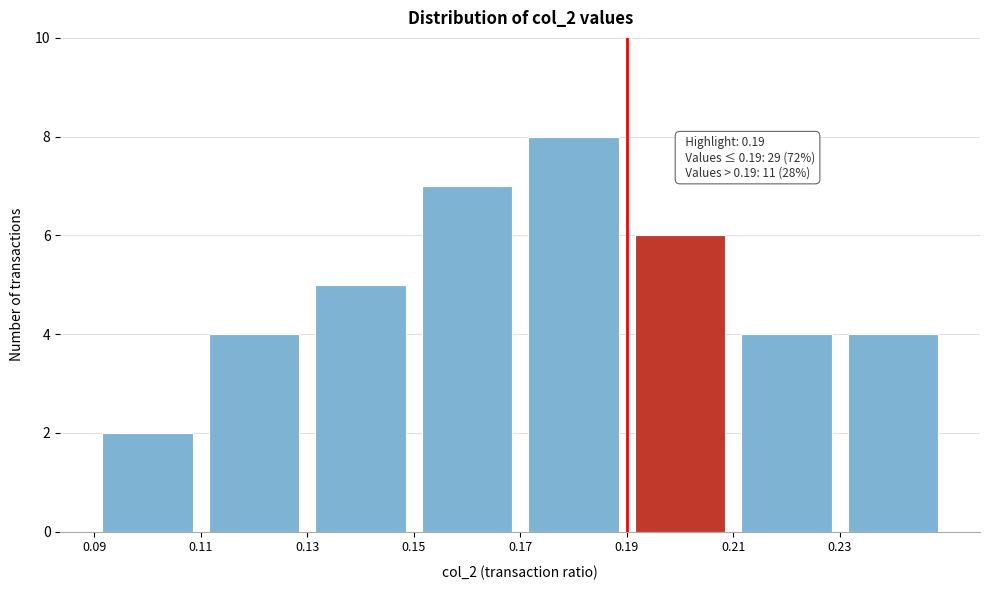

Which range on the x-axis has the tallest bar?

0.17 to 0.19